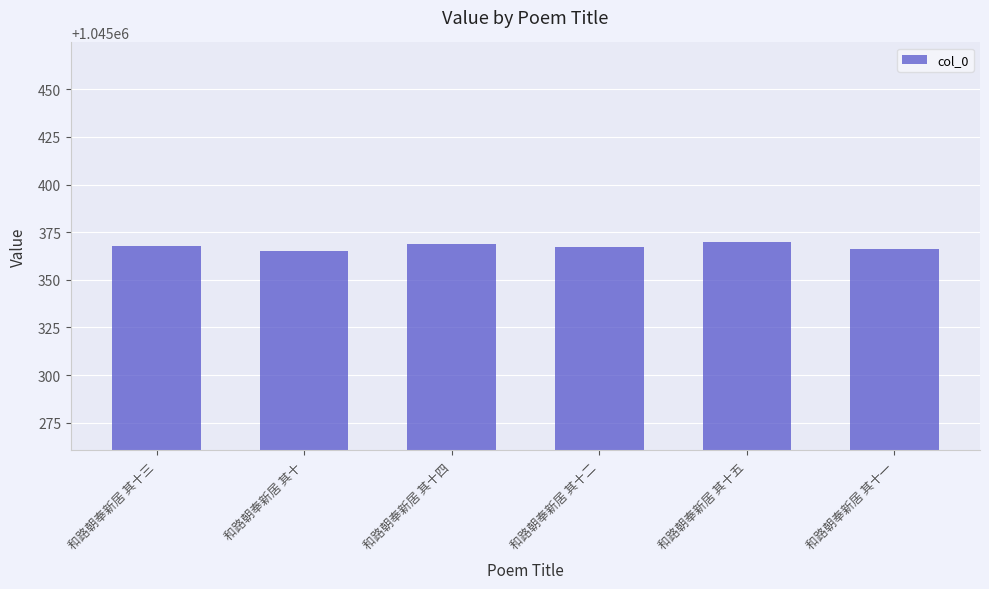

What is the approximate value at 和路朝奉新居 其十?

1045365